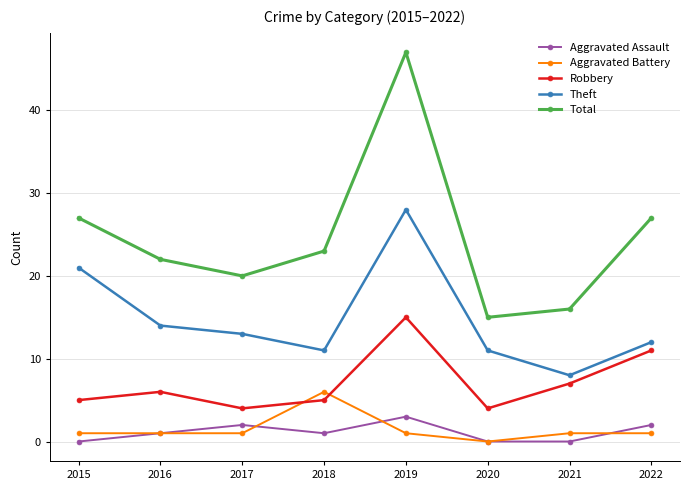

How many data points in Robbery are less than 6?

4